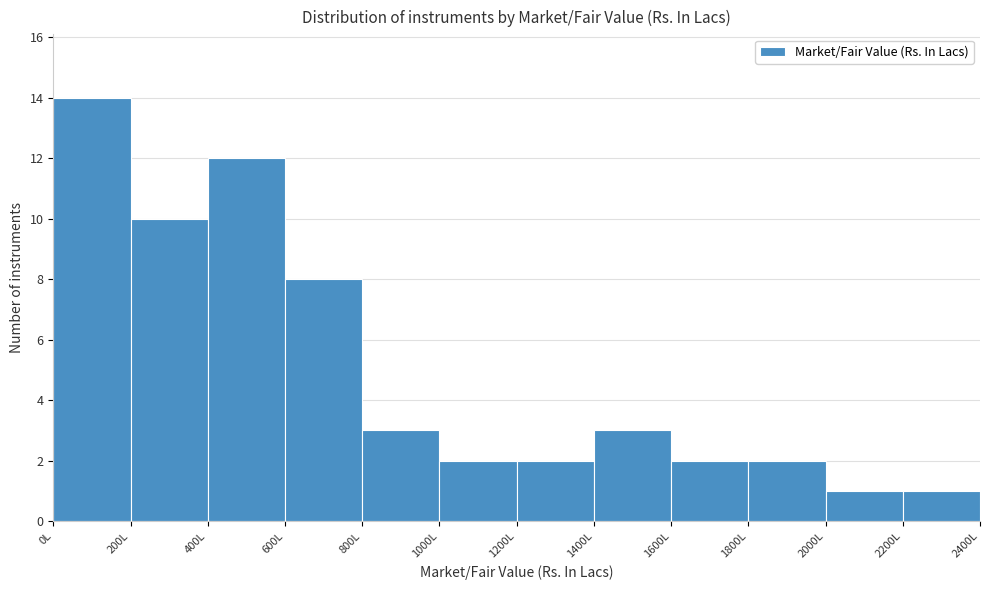

How tall is the bar that spans 400 to 600 on the x-axis? The values are not printed on the chart, so give them approximately, as read against the axis.

12